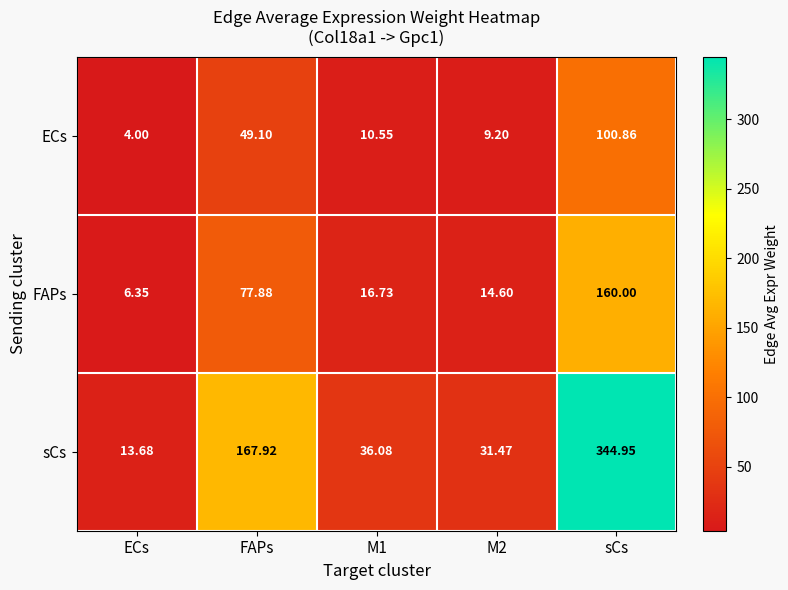

Which series has the widest spread of values?

sCs